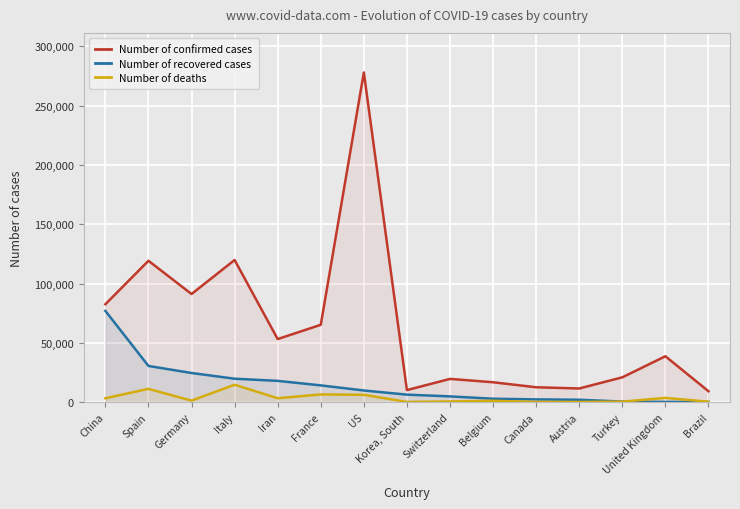

Reading left to right, transcribe all the data shown in this chart.

Number of confirmed cases: China=82518	Spain=119199	Germany=91159	Italy=119827	Iran=53183	France=65202	US=277953	Korea, South=10156	Switzerland=19606	Belgium=16770	Canada=12545	Austria=11524	Turkey=20921	United Kingdom=38690	Brazil=9194
Number of recovered cases: China=76923	Spain=30513	Germany=24575	Italy=19758	Iran=17935	France=14135	US=9823	Korea, South=6325	Switzerland=4846	Belgium=2872	Canada=2321	Austria=2022	Turkey=484	United Kingdom=209	Brazil=127
Number of deaths: China=3295	Spain=11198	Germany=1275	Italy=14681	Iran=3294	France=6514	US=6176	Korea, South=177	Switzerland=591	Belgium=1143	Canada=181	Austria=168	Turkey=425	United Kingdom=3605	Brazil=363